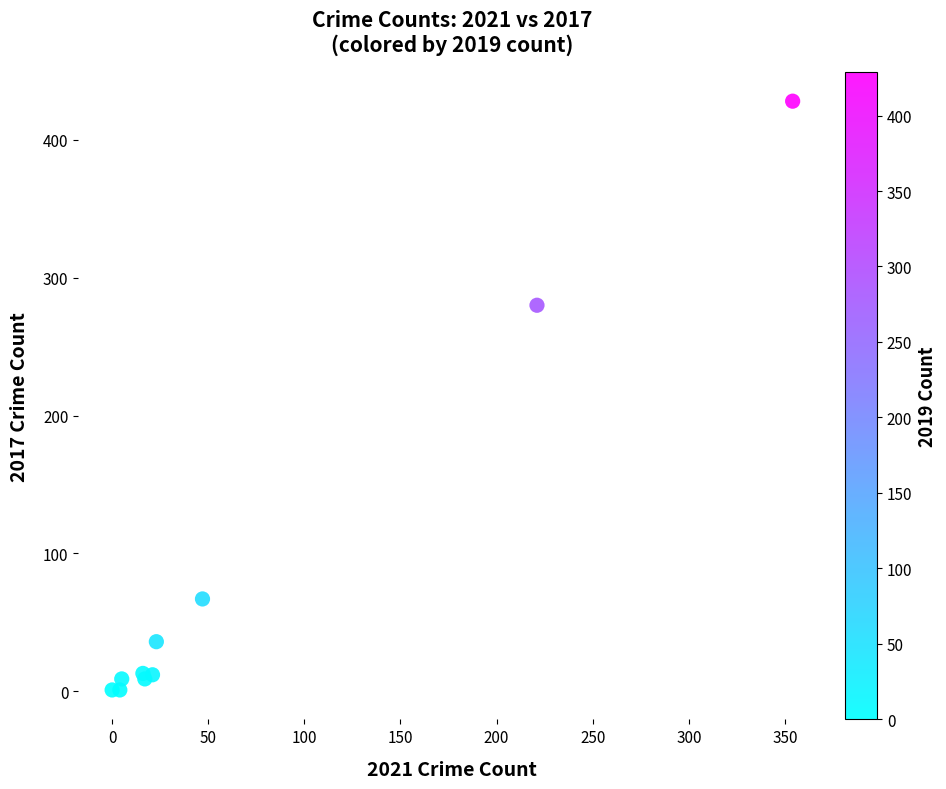

What Y value in the scatter plot is closest to 214?

280